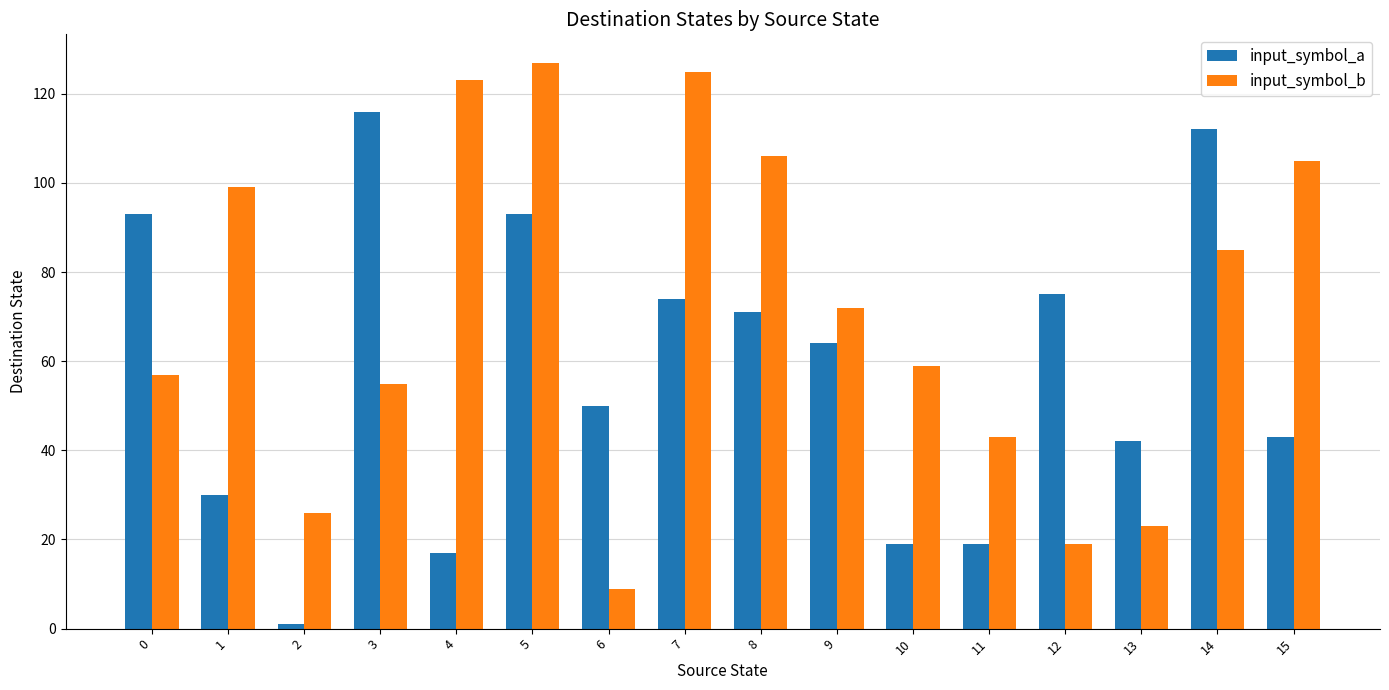

What is the value of the input_symbol_a bar at the 9th from the left?

71